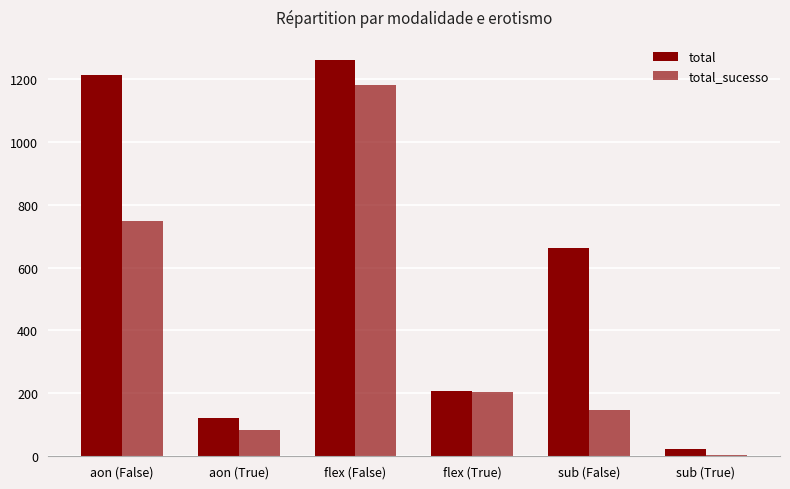

How many groups of bars are there?

6